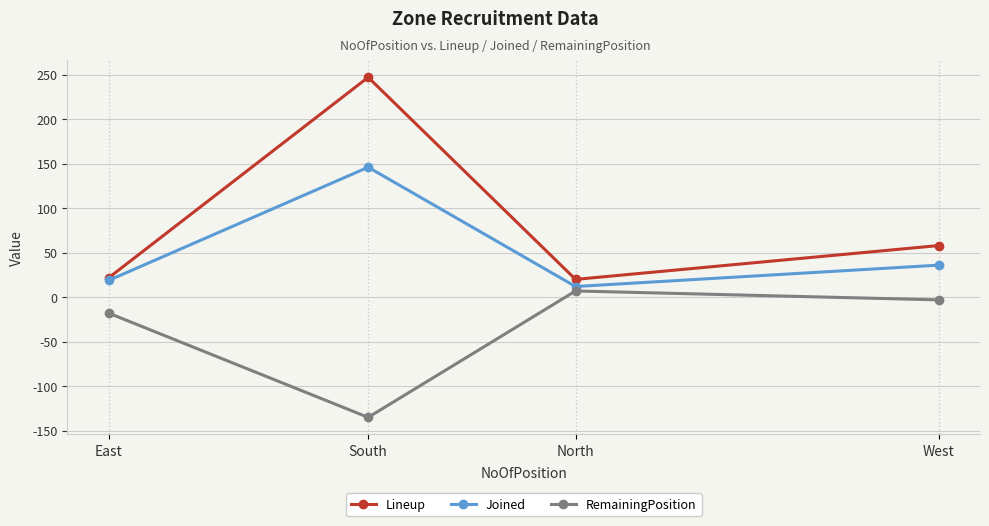

Reading left to right, transcribe all the data shown in this chart.

Lineup: 22	247	20	58
Joined: 19	146	12	36
RemainingPosition: -18	-135	7	-3